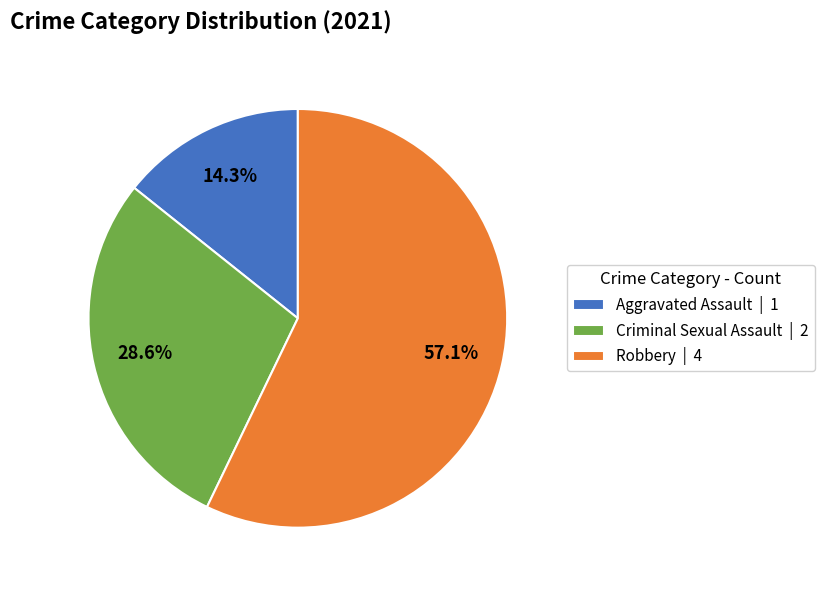

Between Criminal Sexual Assault | 2 and Robbery | 4, which is larger?

Robbery | 4